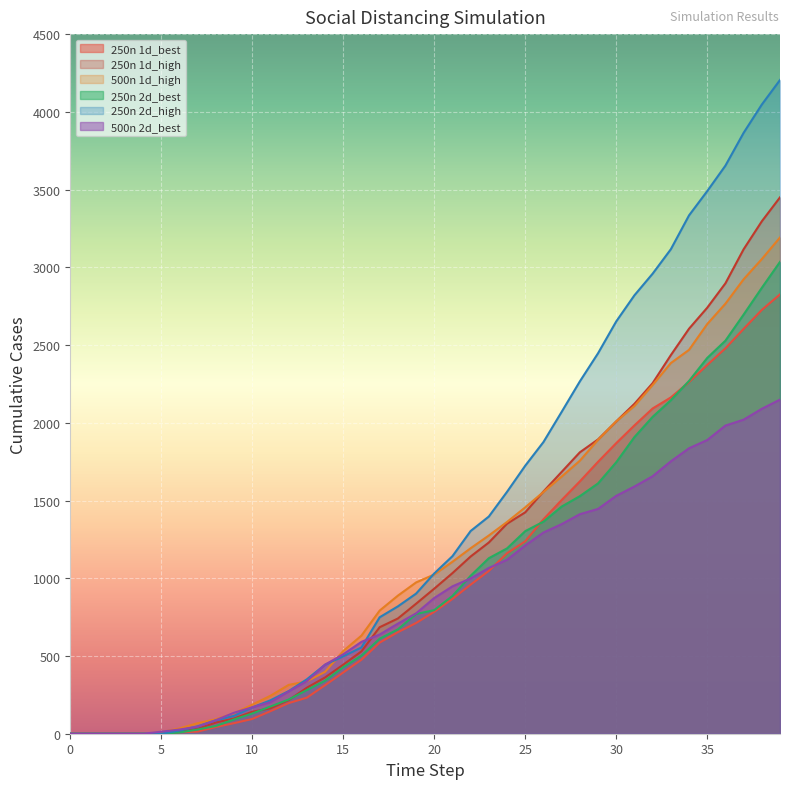

What are all the series names shown in the legend?

250n 1d_best, 250n 1d_high, 500n 1d_high, 250n 2d_best, 250n 2d_high, 500n 2d_best